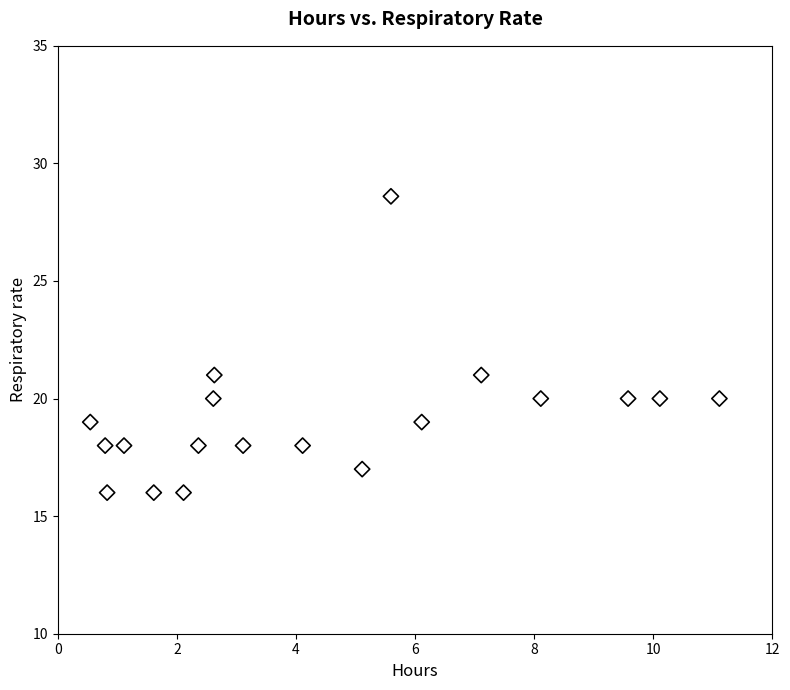

What is the range of X values (max minus min)?

10.6